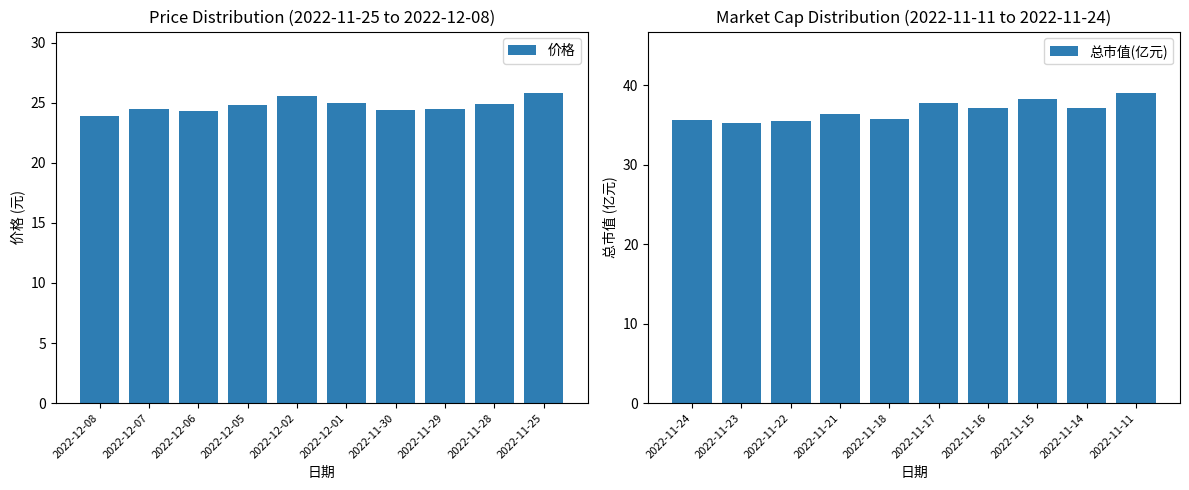

The 总市值(亿元) series shows 64.3 at 2022-11-15. True or false?

False